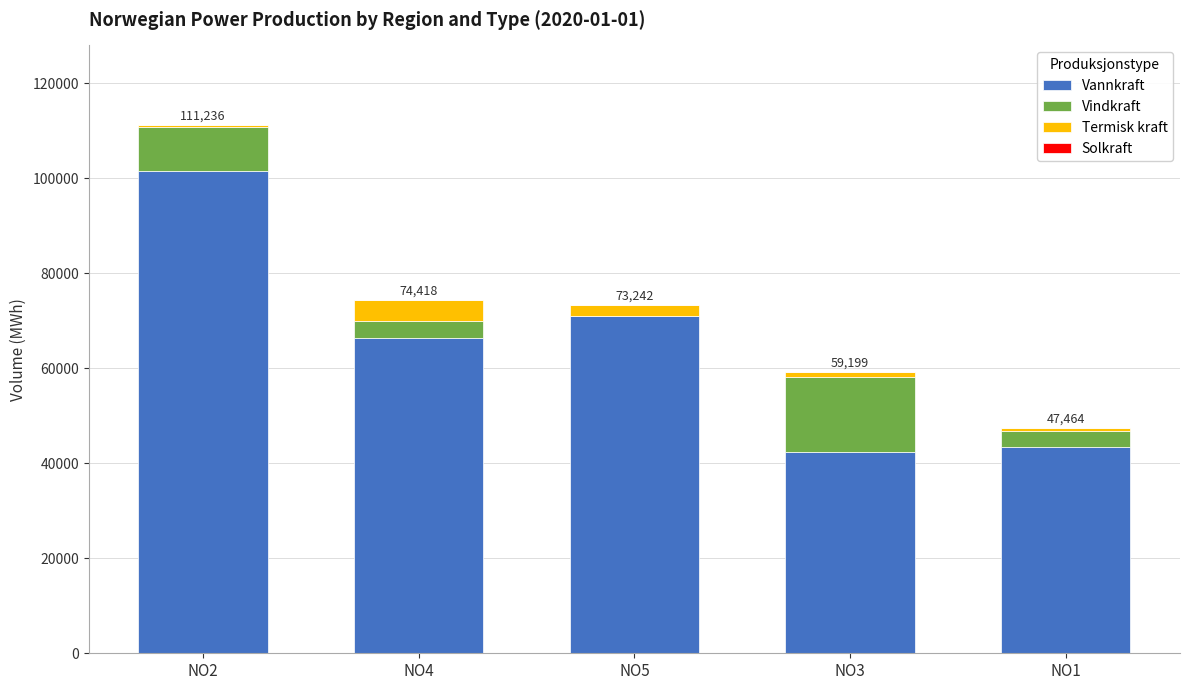

The value of Vannkraft at NO2 is 101415. True or false?

True